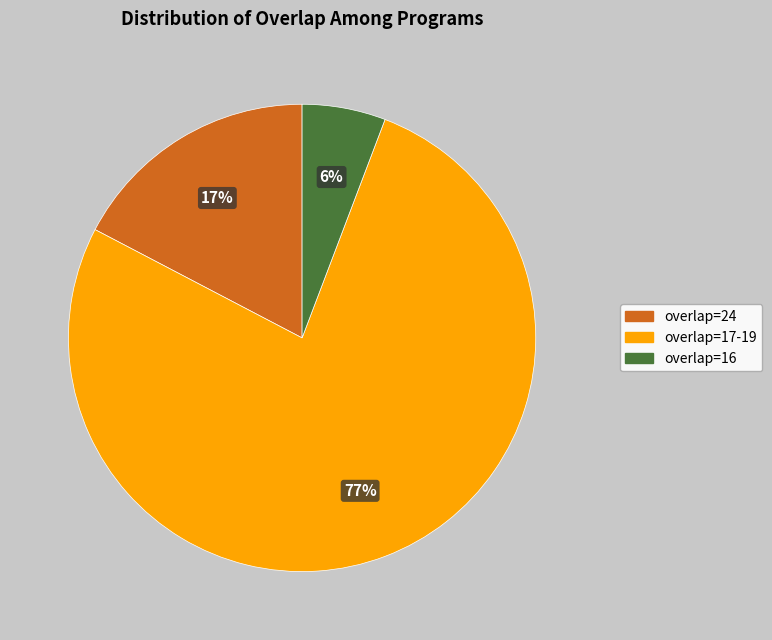

To the nearest percent, what portion does overlap=17-19 represent?

77%